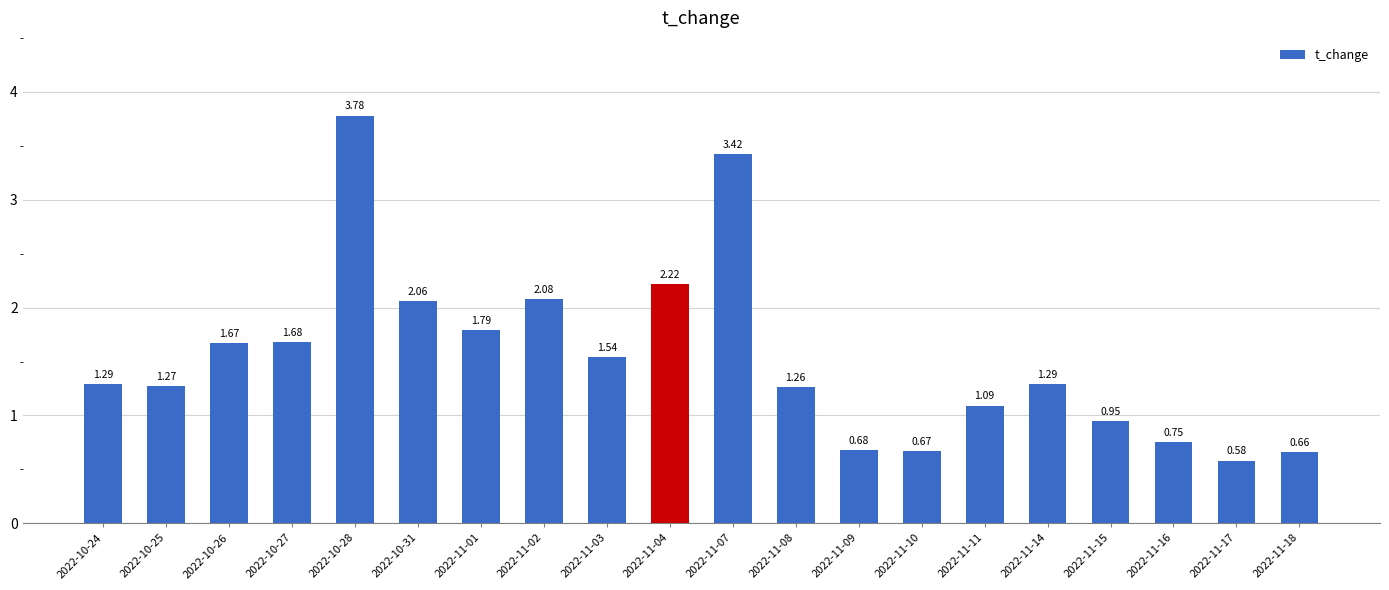

What is the sum of the values at 2022-10-26 and 2022-11-18?

2.3